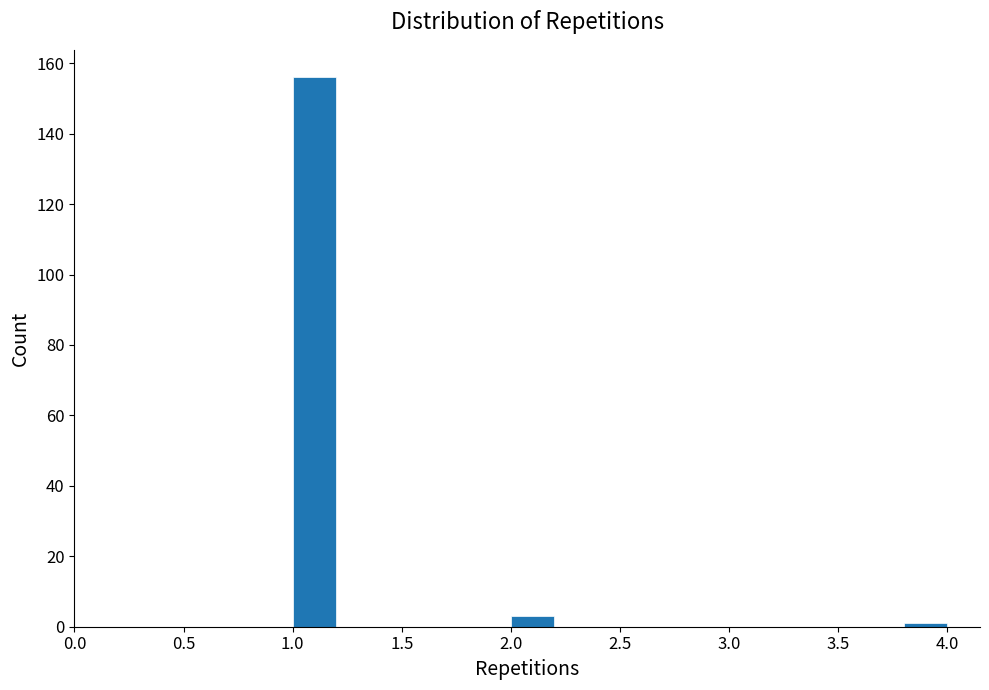

What is the height of the bar covering 1.0 to 1.2 on the x-axis? The values are not printed on the chart, so give them approximately, as read against the axis.

156